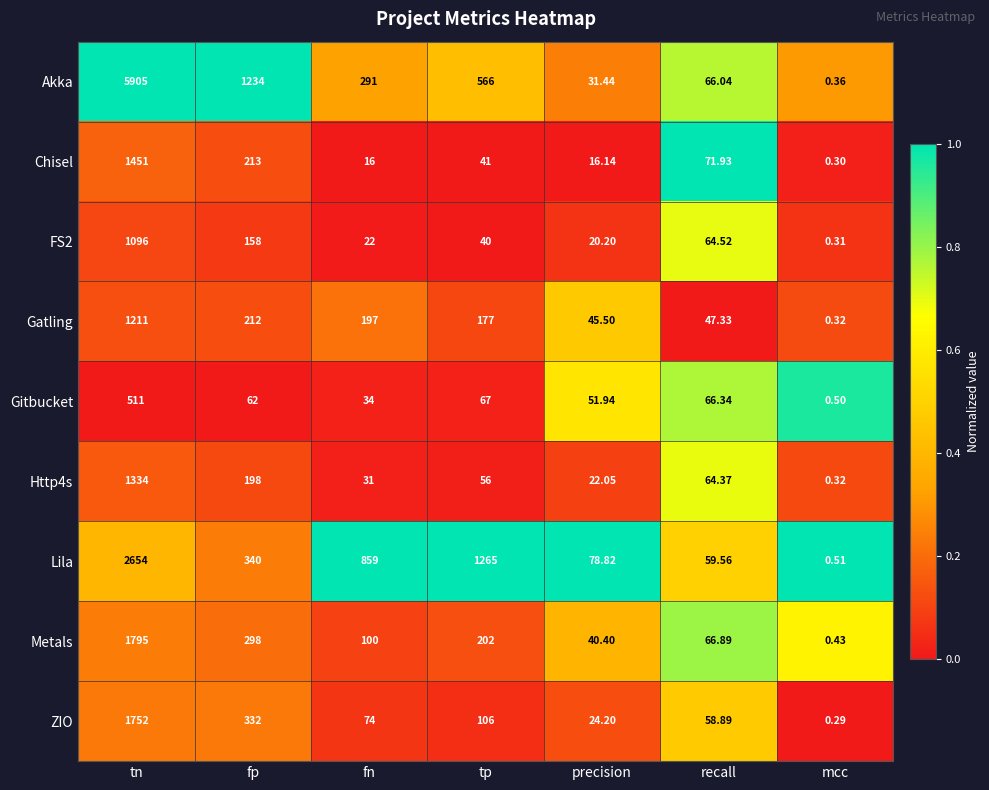

Which series changed the most between tn and precision?

Akka